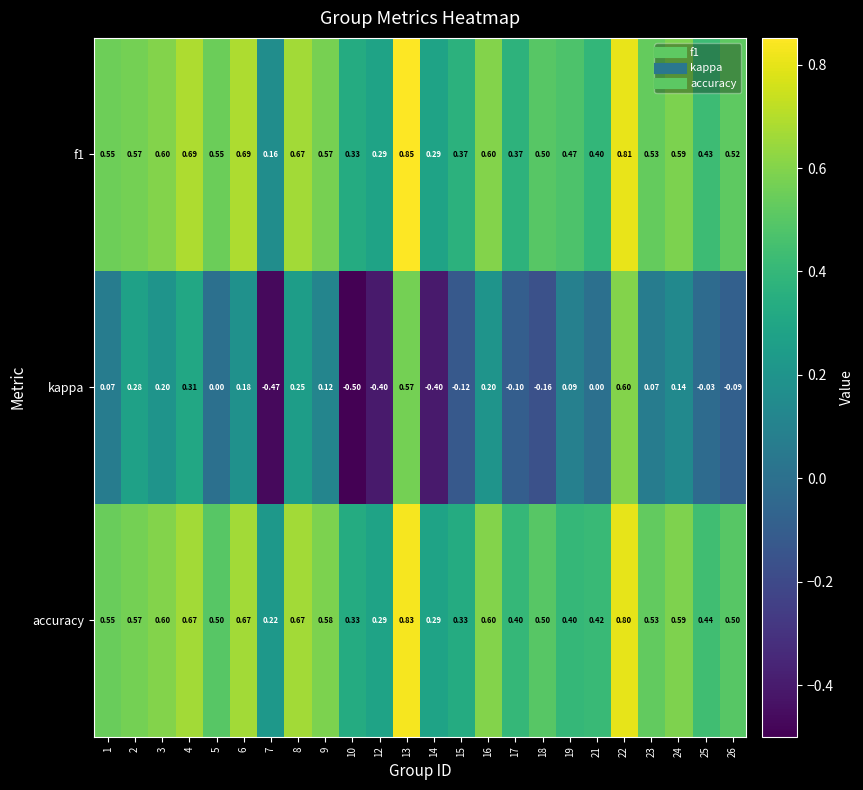

What is the difference between the highest and lowest values at 19?

0.4